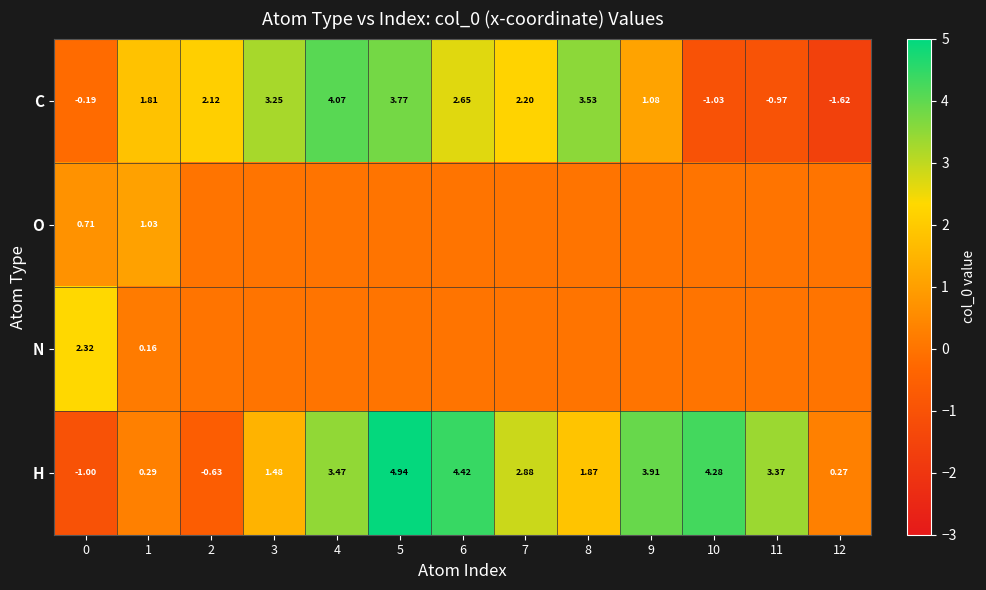

Is the value of C at 2 greater than the value of H at 3?

Yes